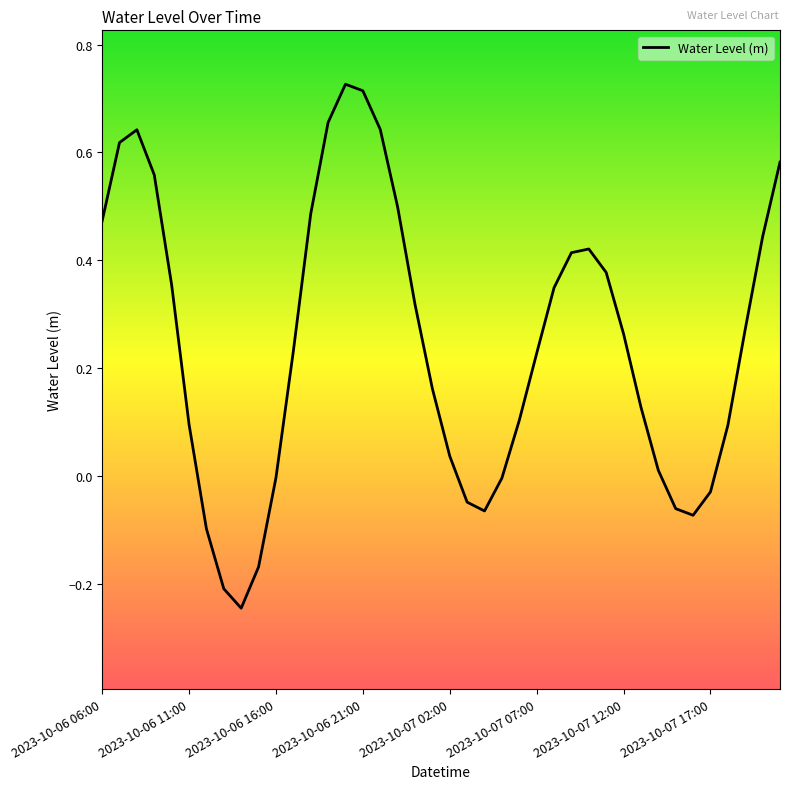

What is the difference between the maximum and minimum values?

1.0